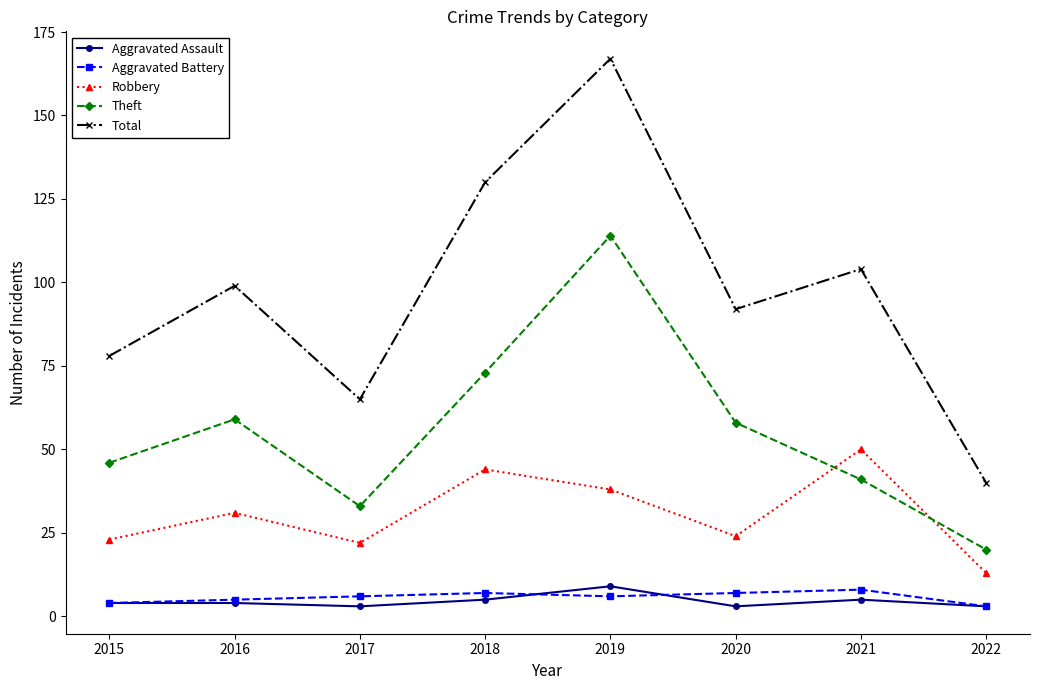

Does the chart have visible grid lines?

No